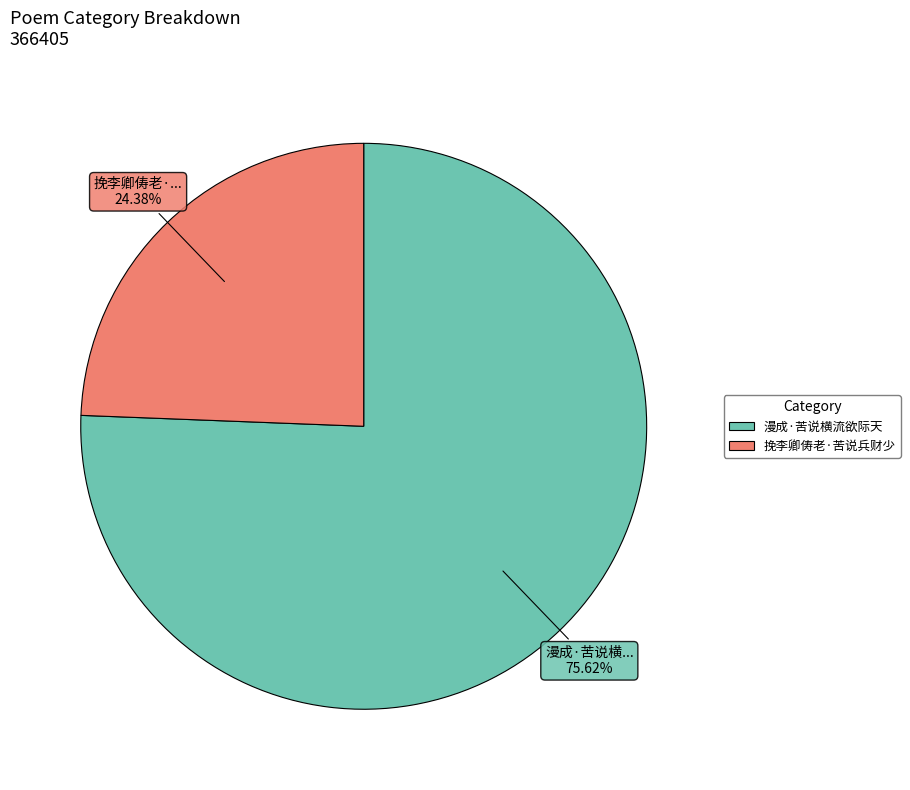

The 挽李卿俦老·苦说兵财少 slice represents 24% of the pie. True or false?

True